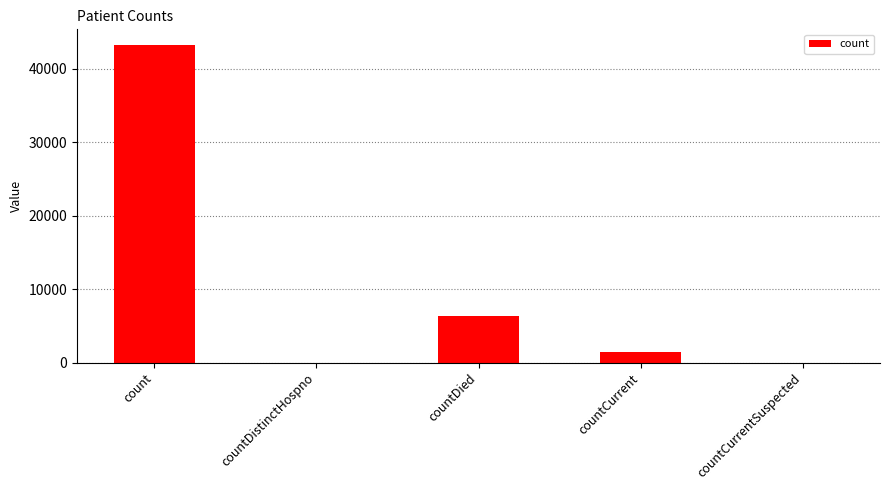

What is the change in value from count to countDied?

-36918